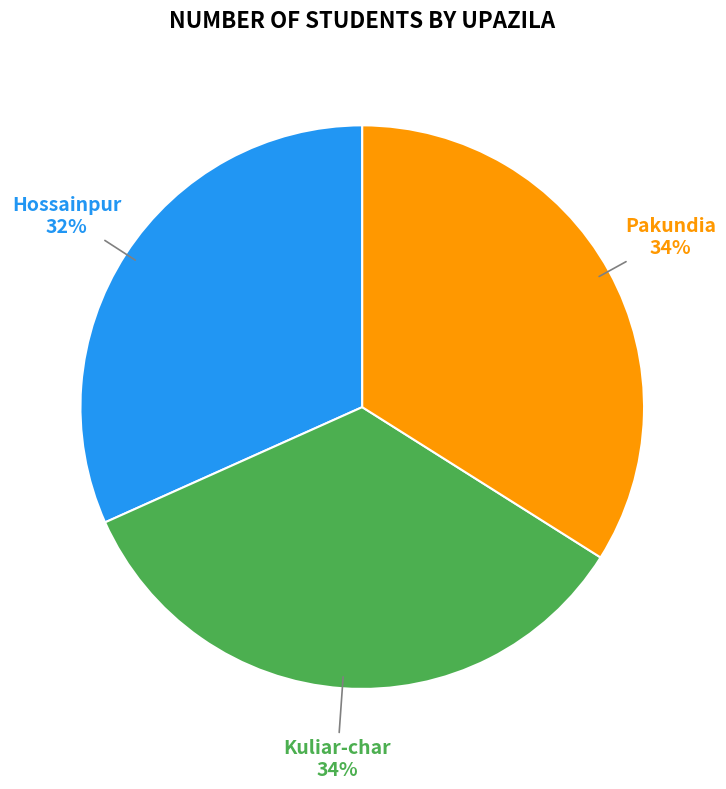

To the nearest percent, what is the average slice percentage?

33%